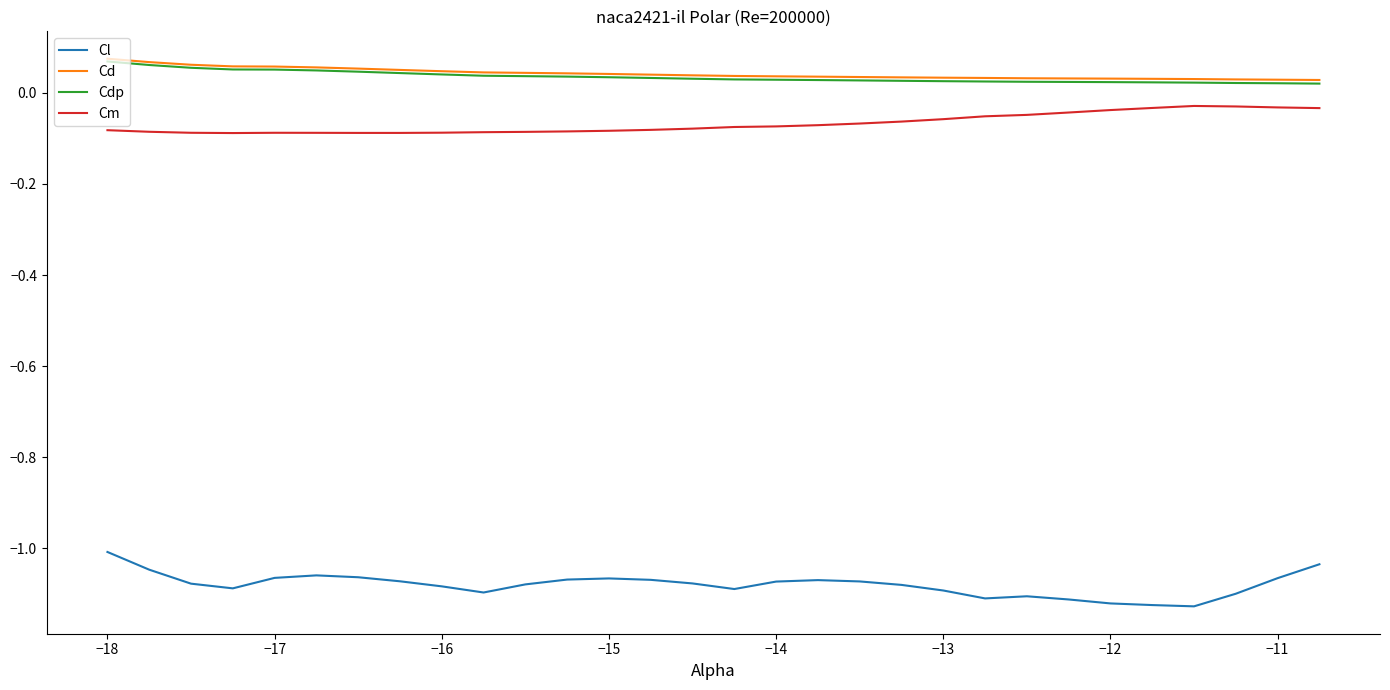

Which series has the largest range (max minus min)?

Cl